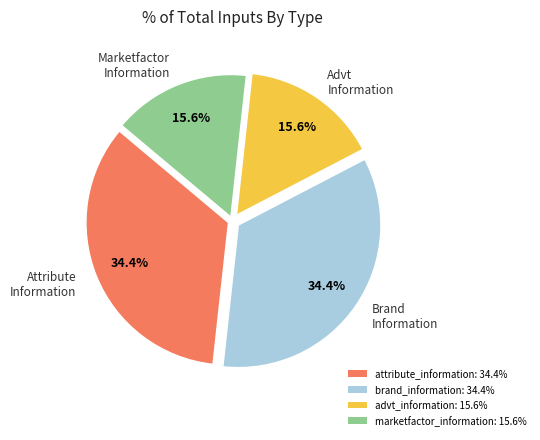

Is the sum of advt_information: 15.6% and marketfactor_information: 15.6% greater than half?

No